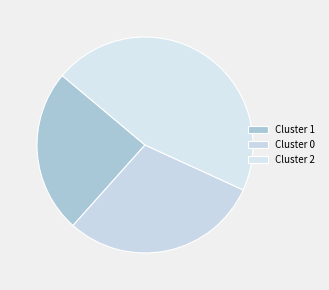

What is the smallest slice in the pie chart?

Cluster 1